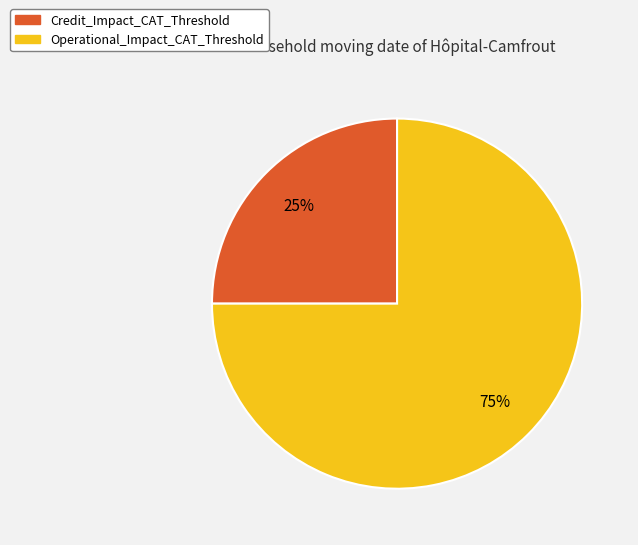

How many slices are in this pie chart?

2